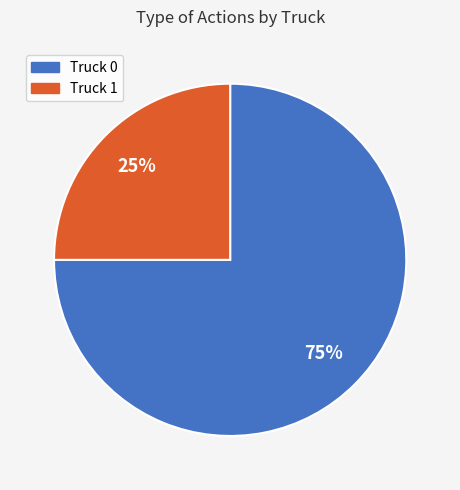

Do Truck 0 and Truck 1 together represent more than half of the pie?

Yes